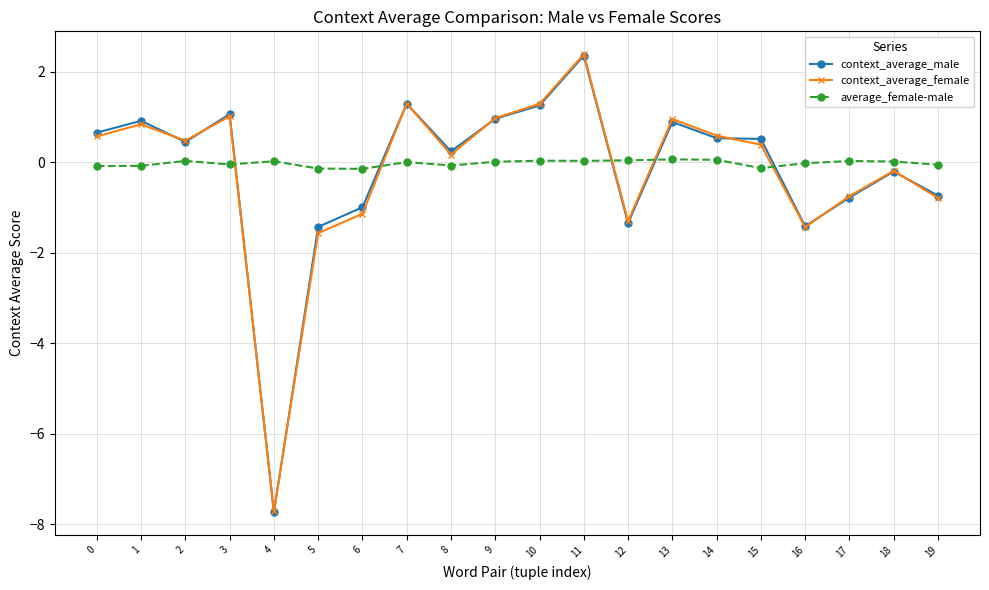

The context_average_female series shows 1.7 at 3. True or false?

False